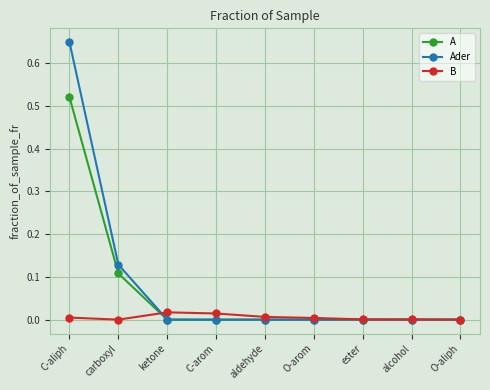

Rank the series by their maximum value, from highest to lowest.

Ader, A, B